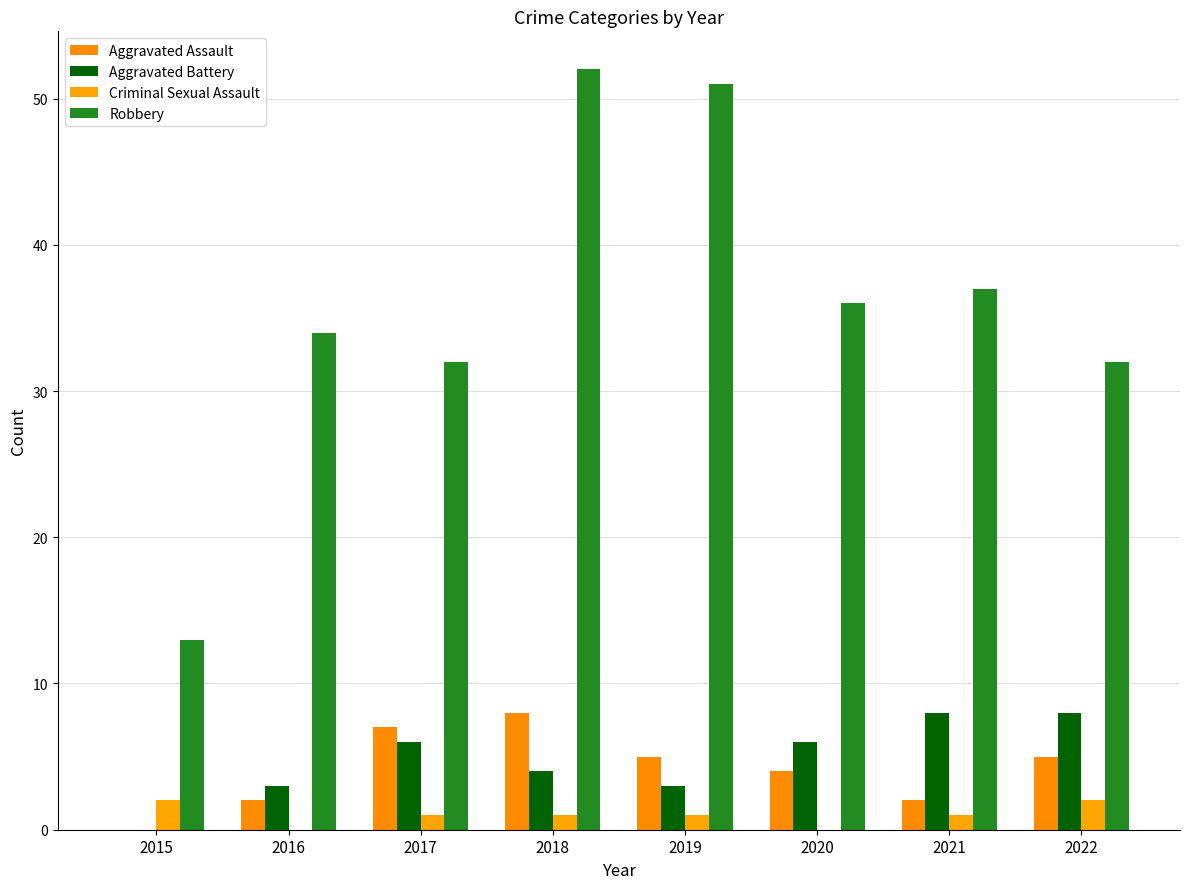

What are all the series names shown in the legend?

Aggravated Assault, Aggravated Battery, Criminal Sexual Assault, Robbery